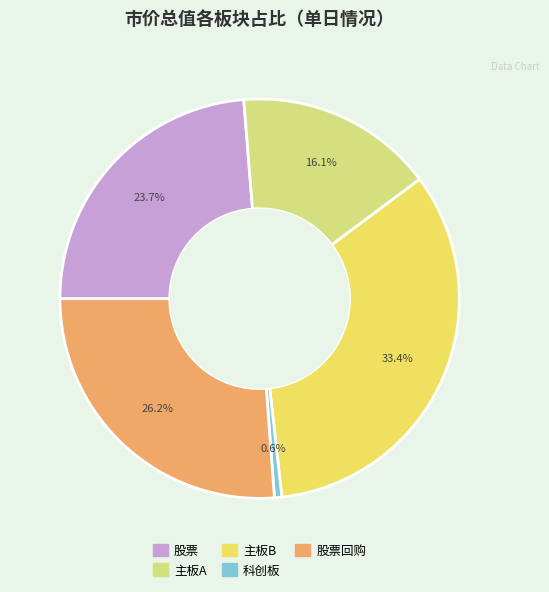

How many slices are in this pie chart?

5